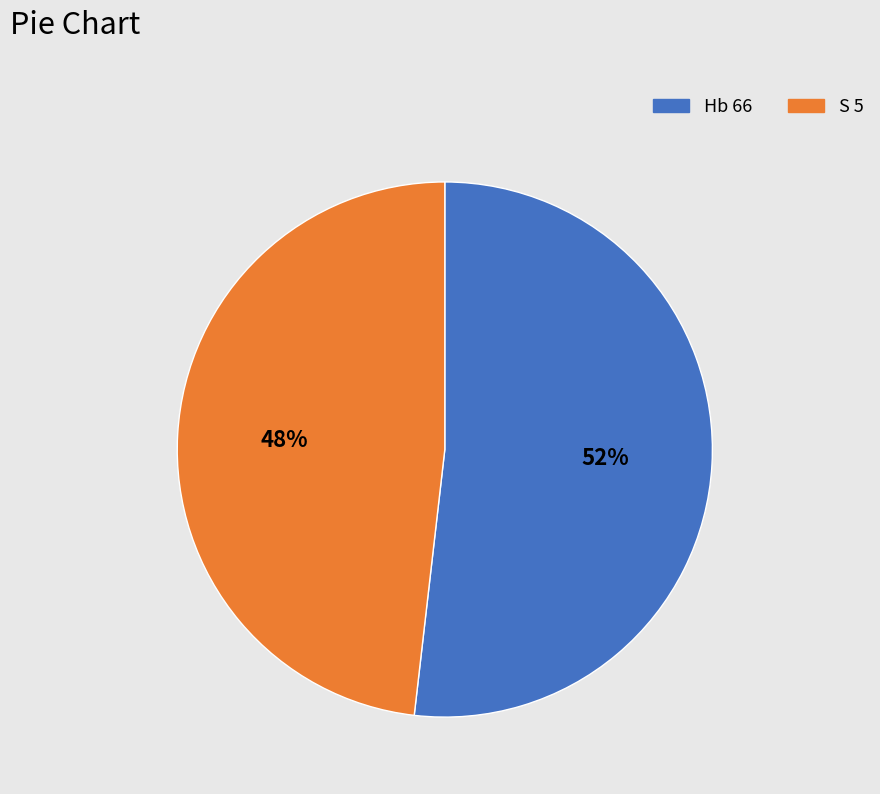

To the nearest percent, what is the difference between the largest and smallest slice percentages?

4%